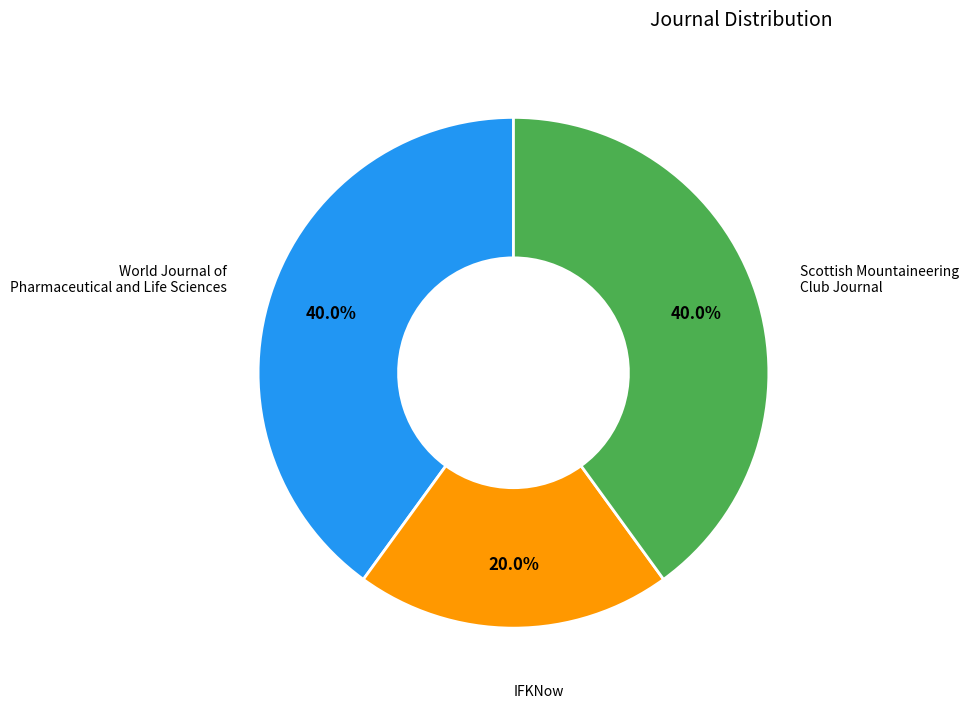

Is it true that World Journal of Pharmaceutical and Life Sciences is 40% of the pie?

True